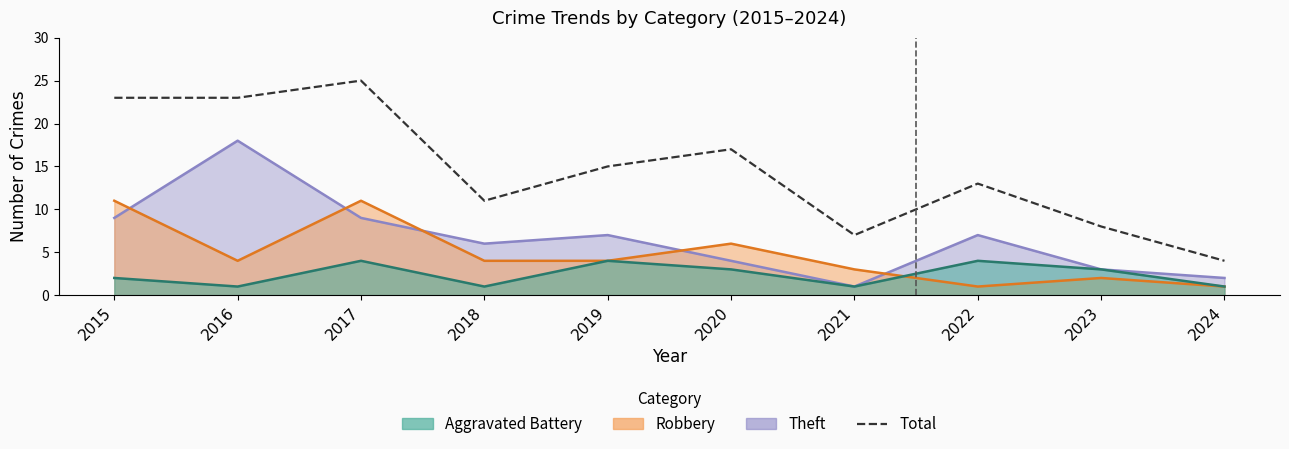

Reading left to right, what are all the values shown in this chart?

2015=23	2016=23	2017=25	2018=11	2019=15	2020=17	2021=7	2022=13	2023=8	2024=4